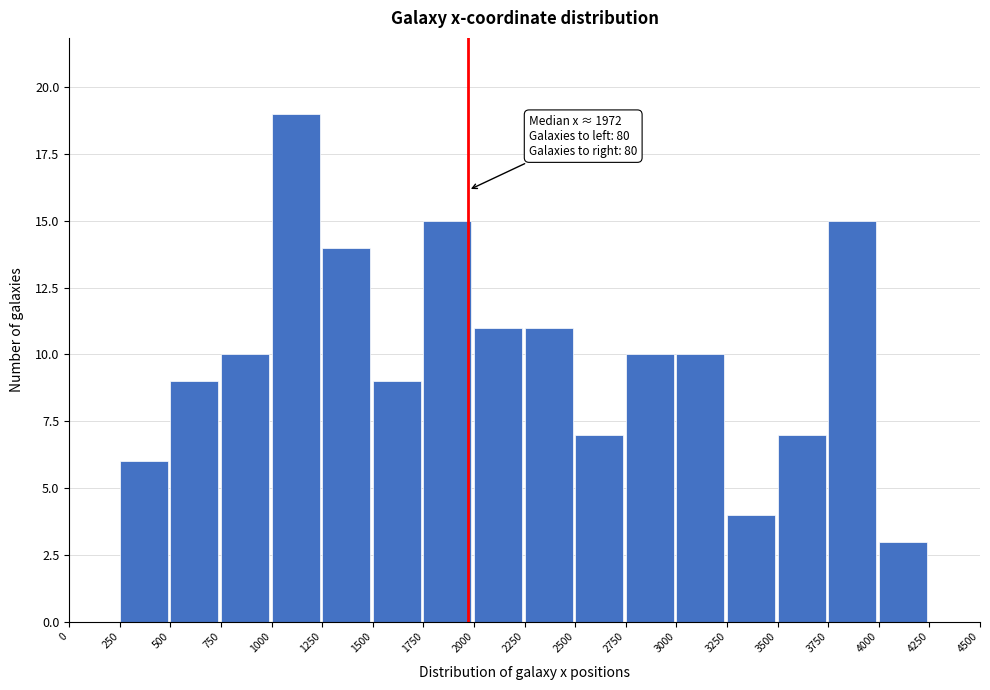

Which range on the x-axis has the tallest bar?

1000 to 1250